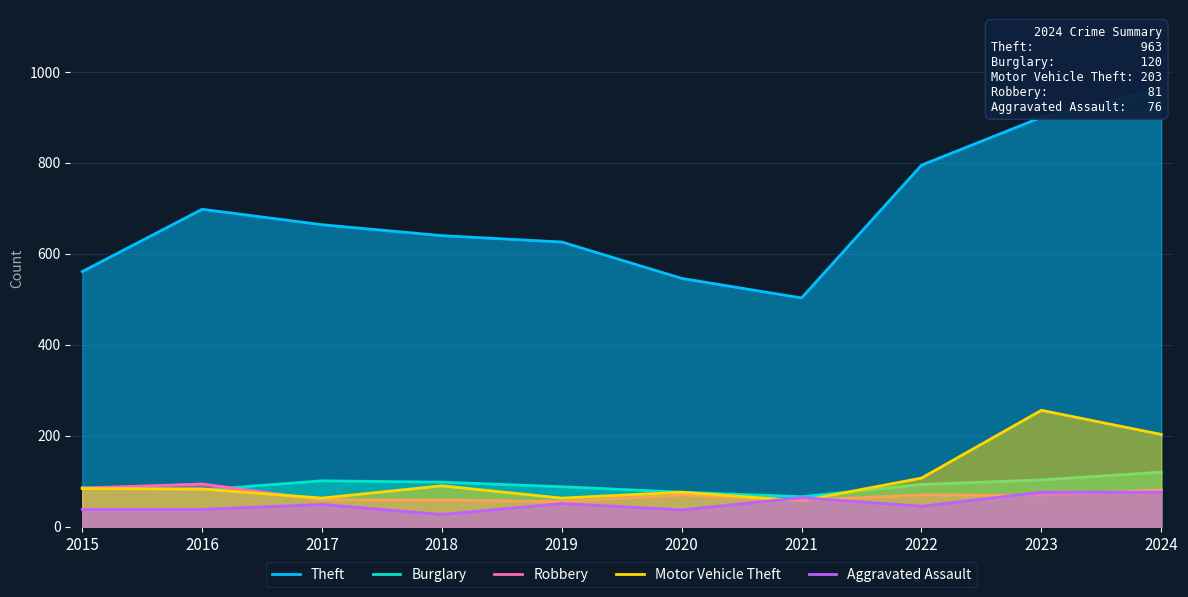

At which label does Aggravated Assault first exceed 49?

2019